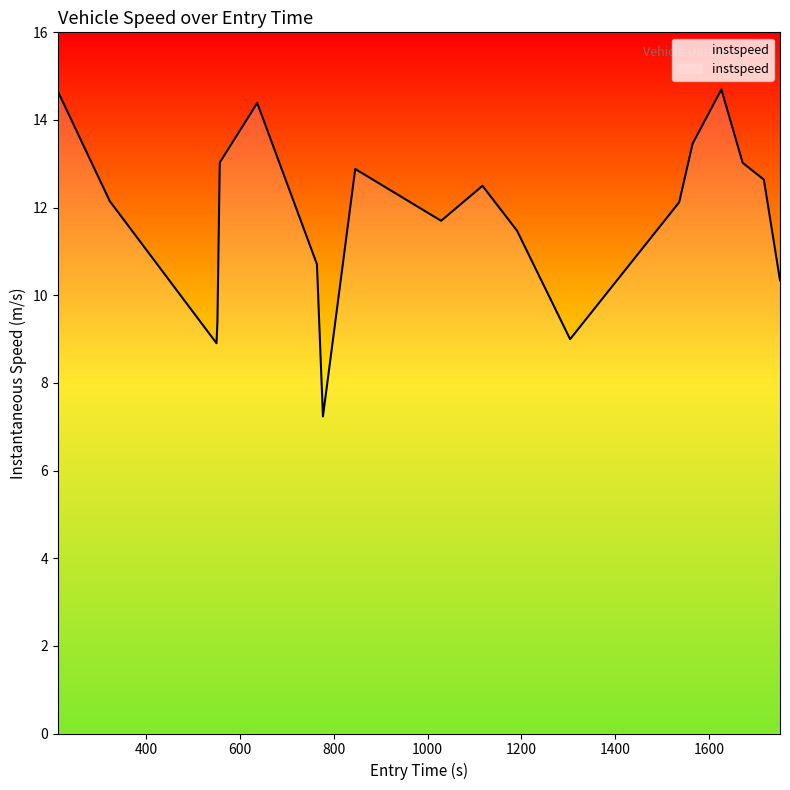

What is the smallest value displayed?

7.2